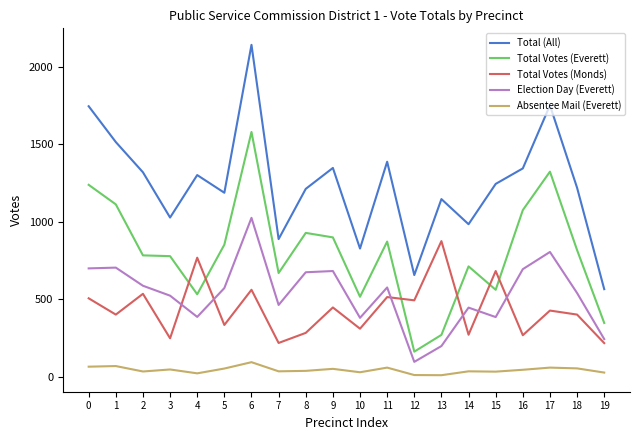

Which series has the largest total across all categories?

Total (All)